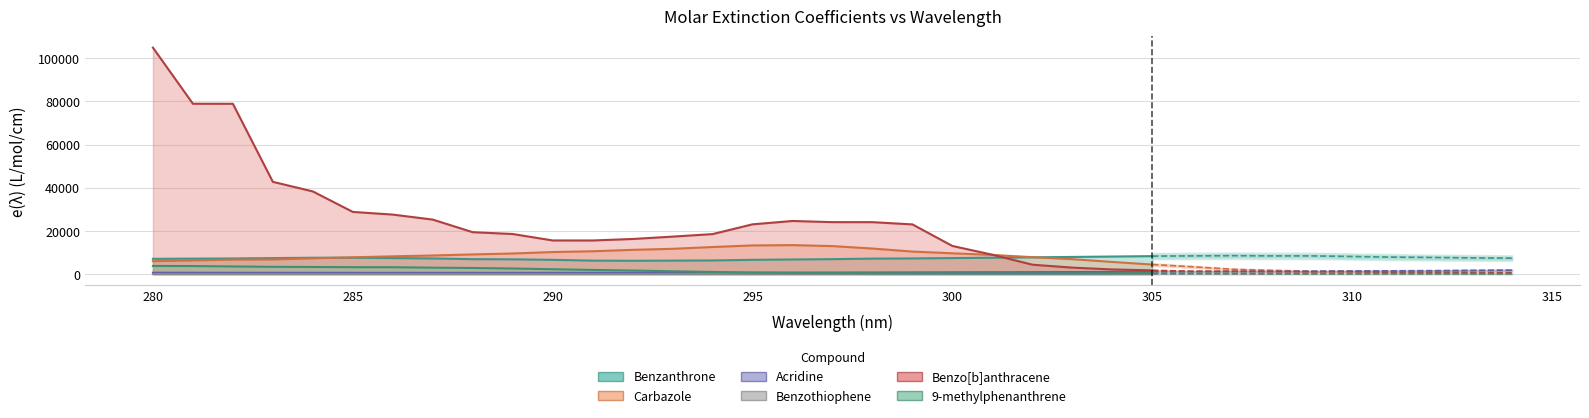

Where do Carbazole and Acridine first cross each other?

308 and 309